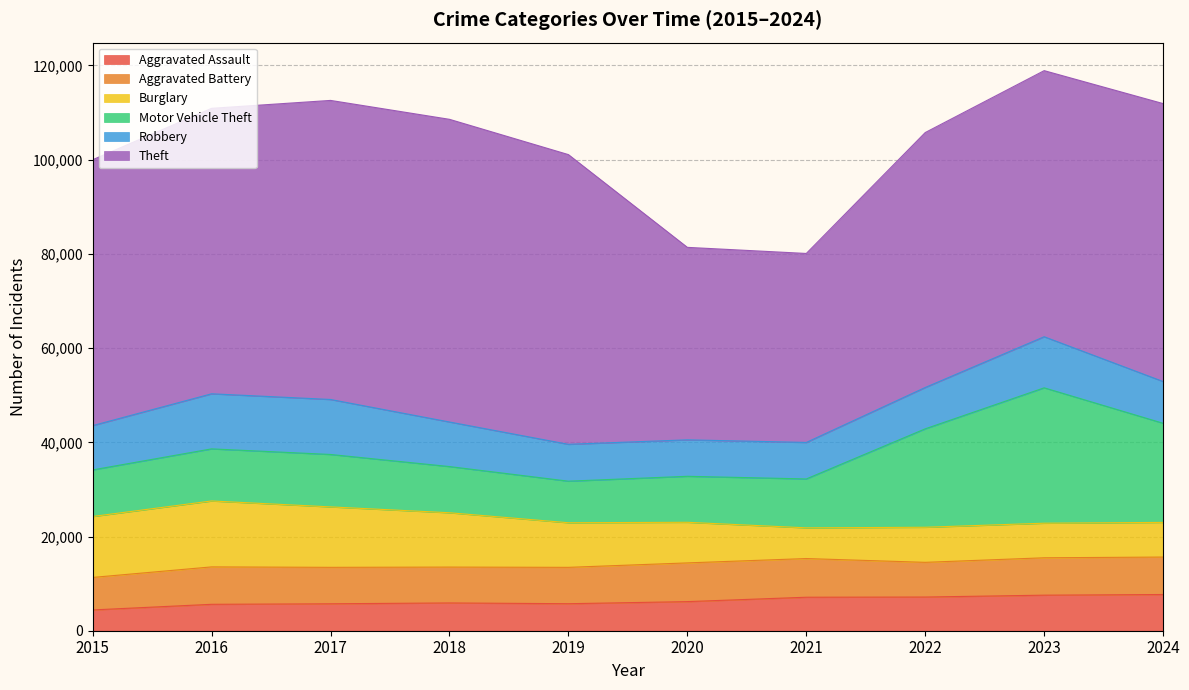

What is the maximum value for Robbery?

11691